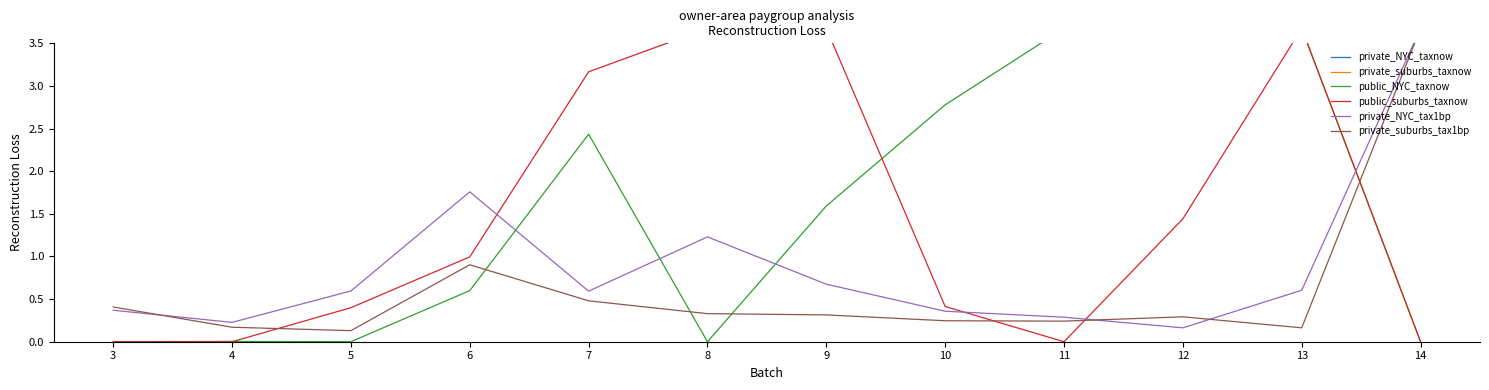

How many interior local valleys does the private_NYC_tax1bp series have?

3